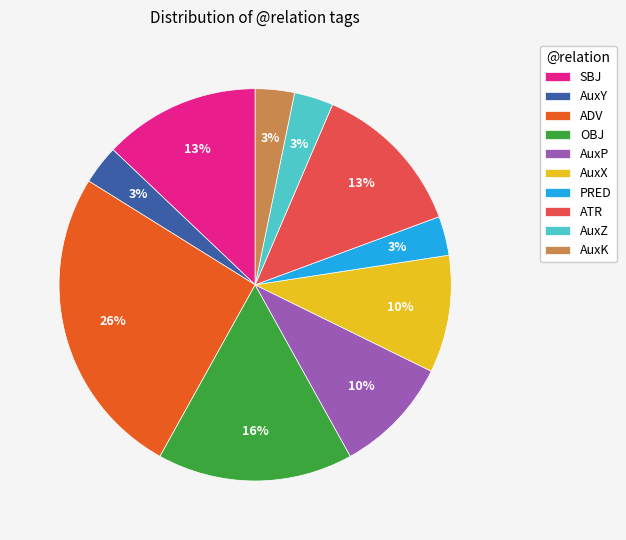

Is SBJ the majority of the pie?

No